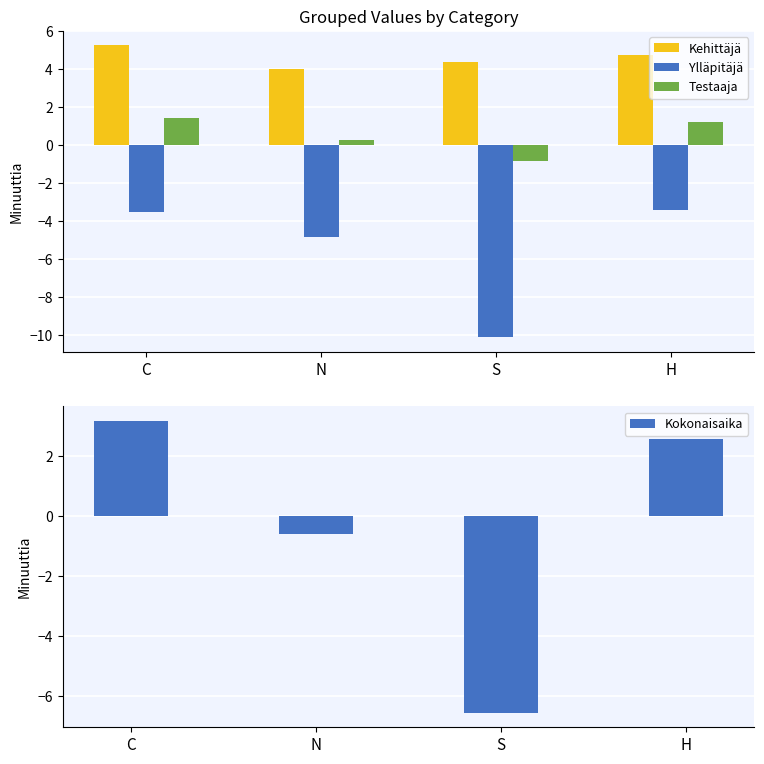

True or false: Kokonaisaika has a value of -6.5 at S.

True